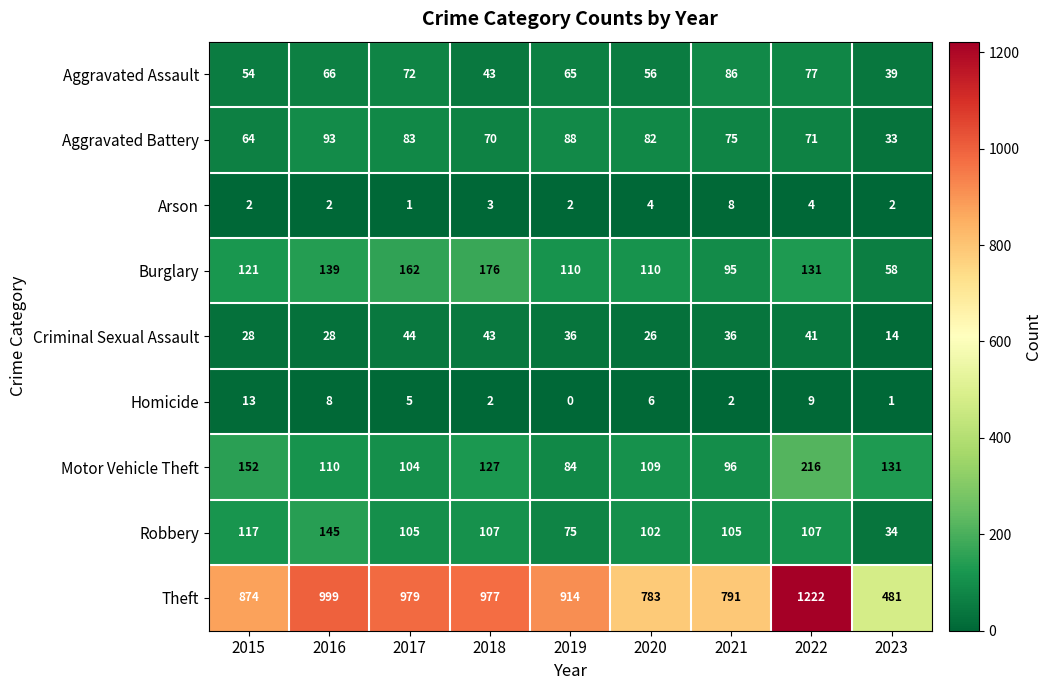

Rank the series at 2020 from lowest to highest value.

Arson, Homicide, Criminal Sexual Assault, Aggravated Assault, Aggravated Battery, Robbery, Motor Vehicle Theft, Burglary, Theft